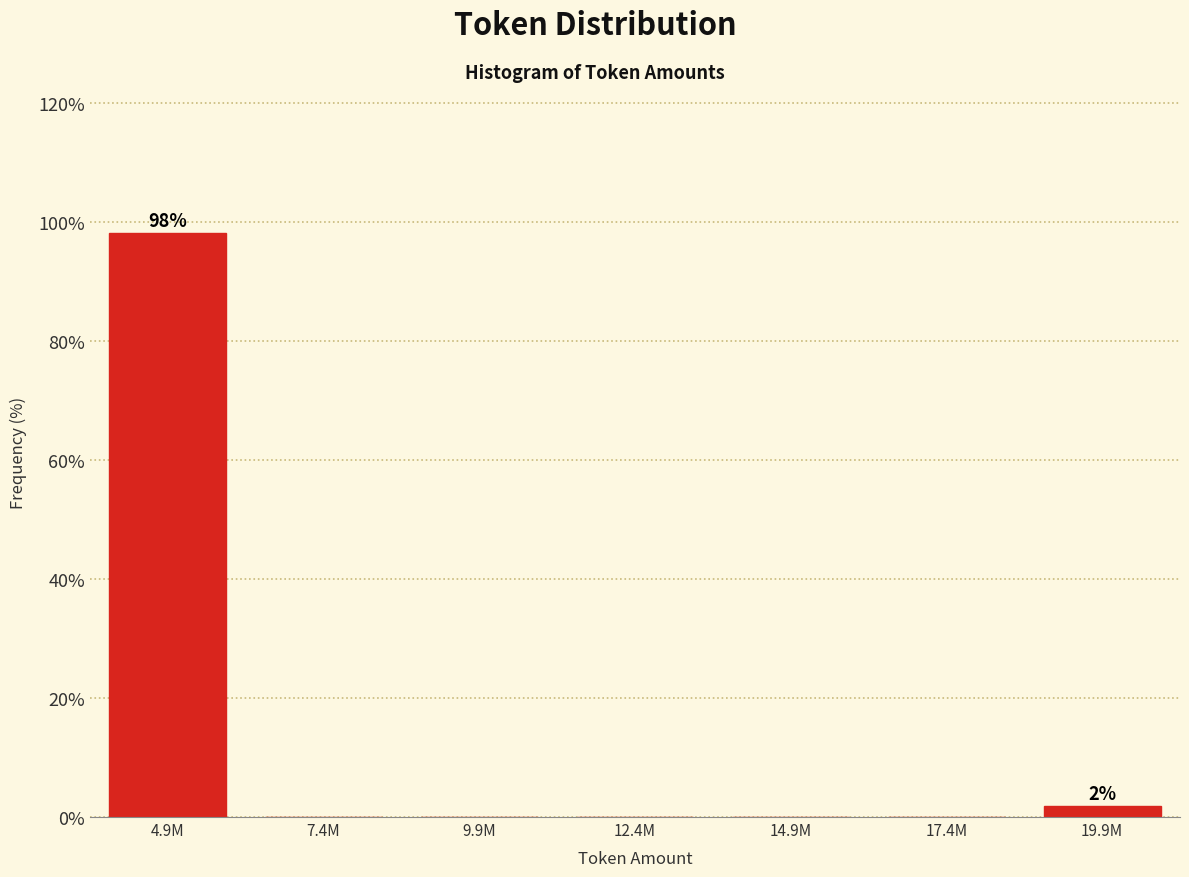

Reading left to right, list all the values displayed in this chart.

4.9M=98.1	7.4M=0.0	9.9M=0.0	12.4M=0.0	14.9M=0.0	17.4M=0.0	19.9M=1.9